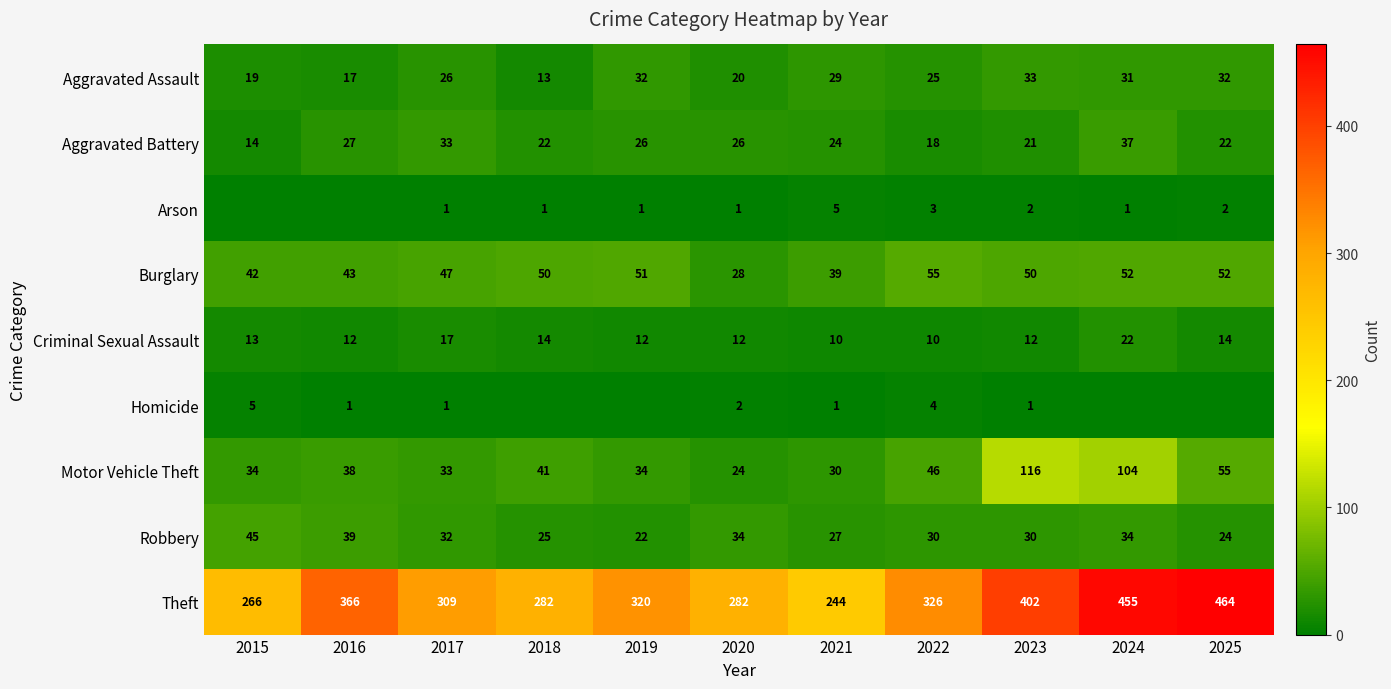

What is the maximum value shown in the chart?

464